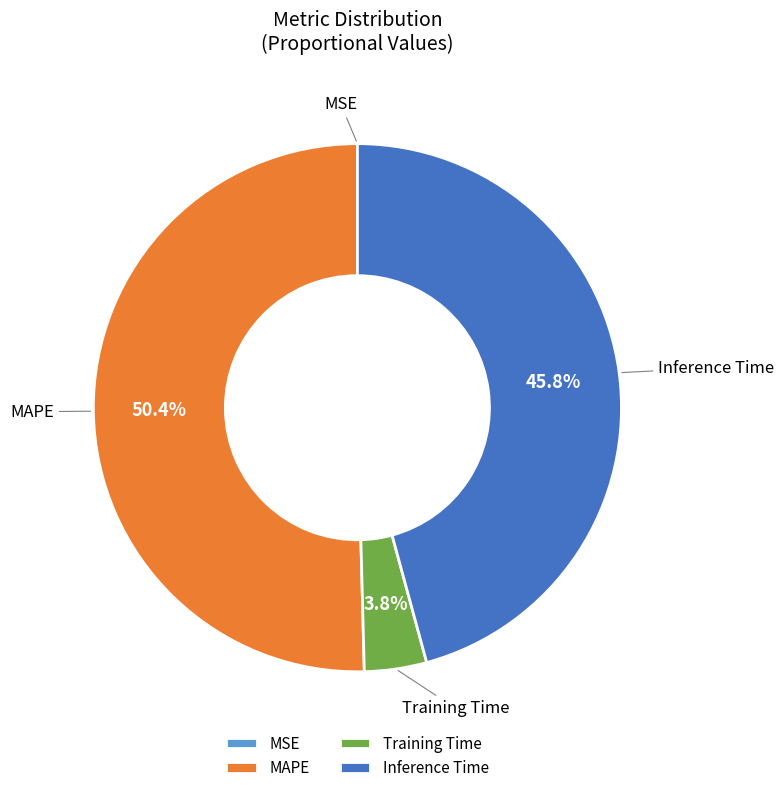

What percentage do Inference Time and MAPE together represent?

96.2%